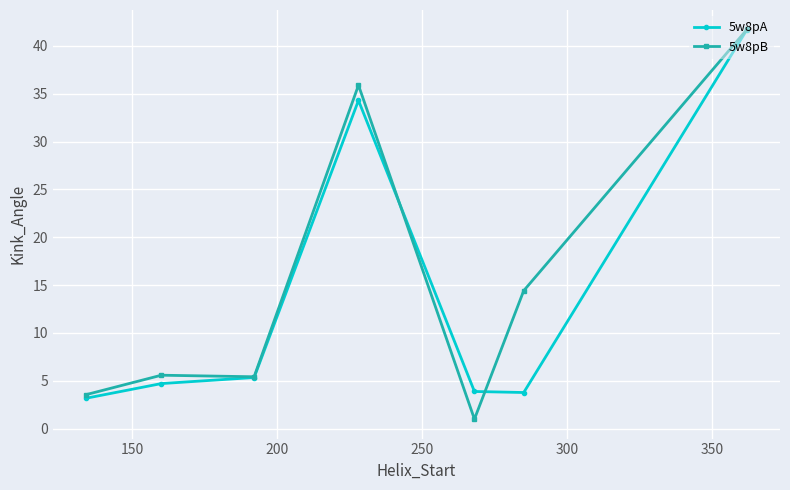

What is the smallest value displayed?

1.0